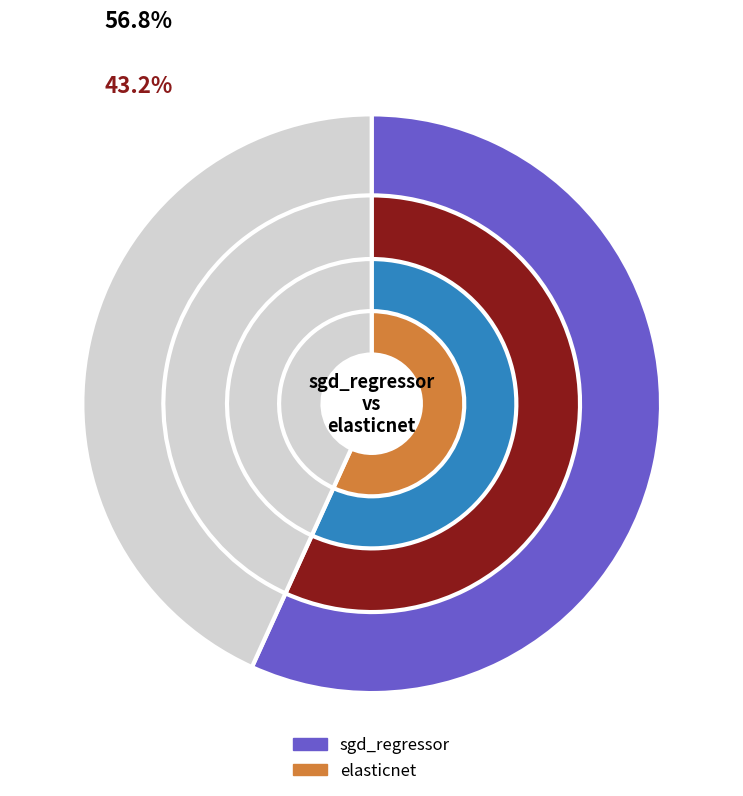

How many slices are in this pie chart?

2